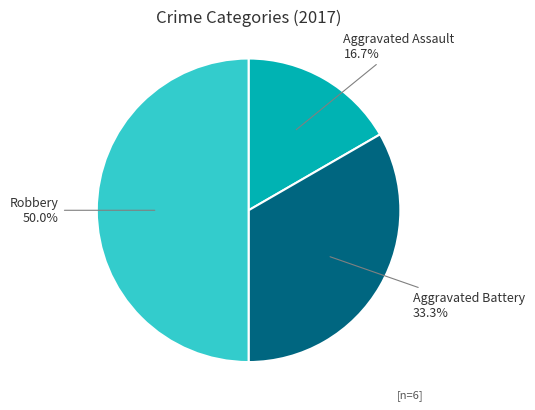

To the nearest percent, what portion does Aggravated Battery represent?

33%